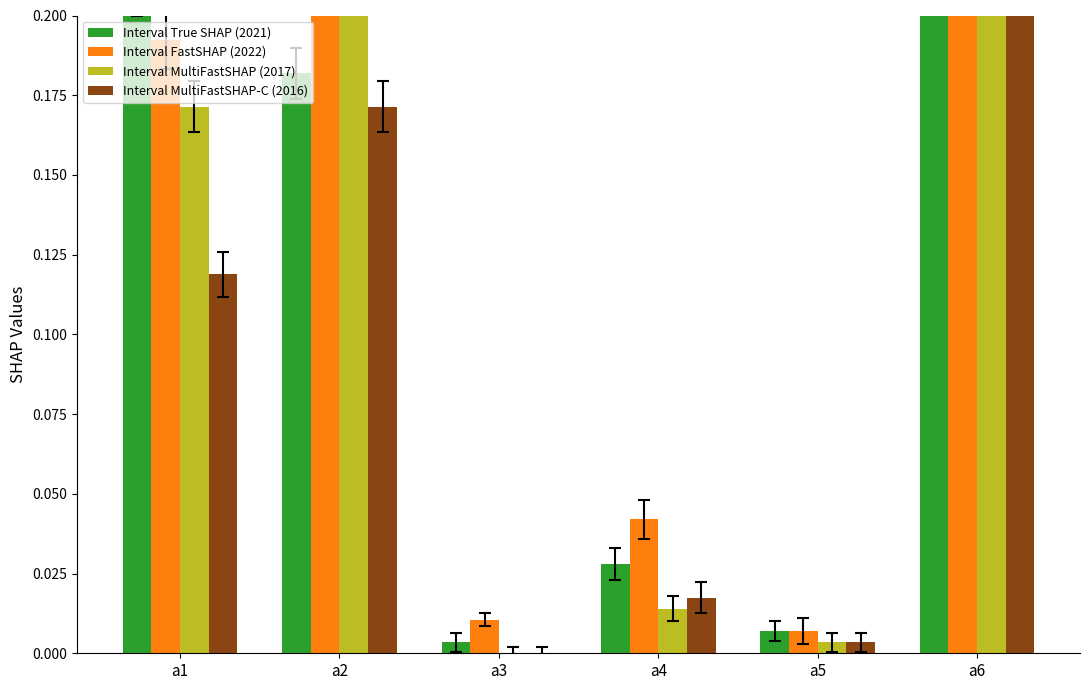

Which series has the widest spread of values?

Interval FastSHAP (2022)